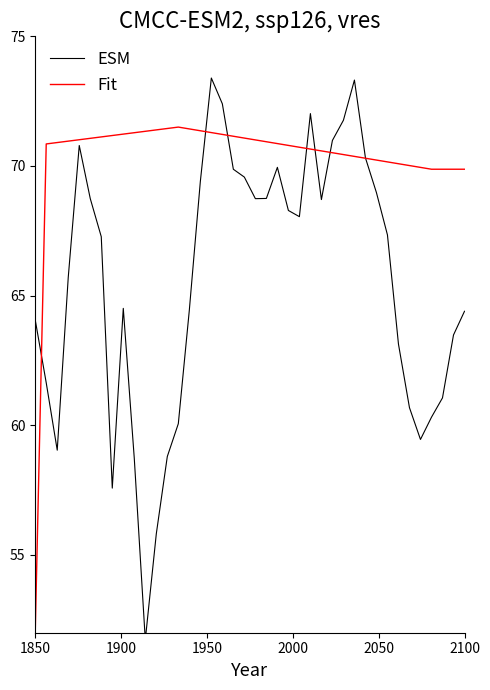

What is the highest value of the Fit series?

71.5